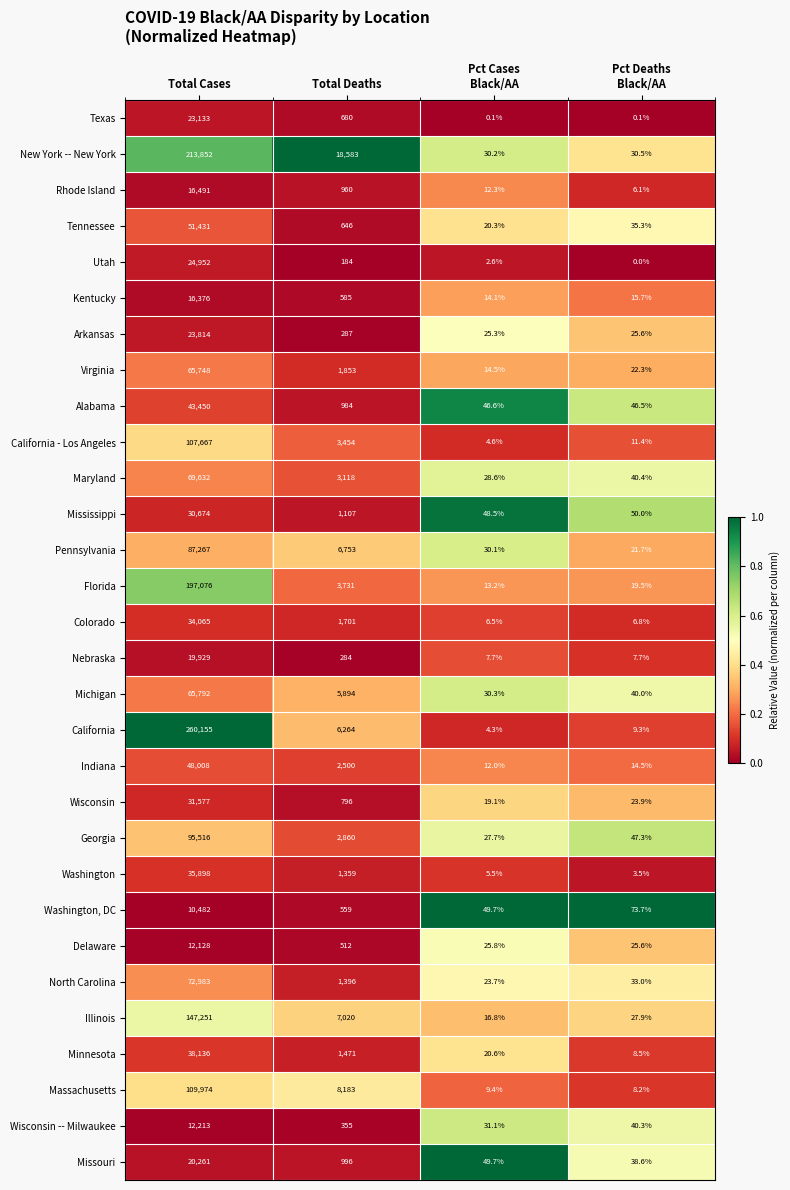

The Kentucky series shows 16376.0 at Total Cases. True or false?

True